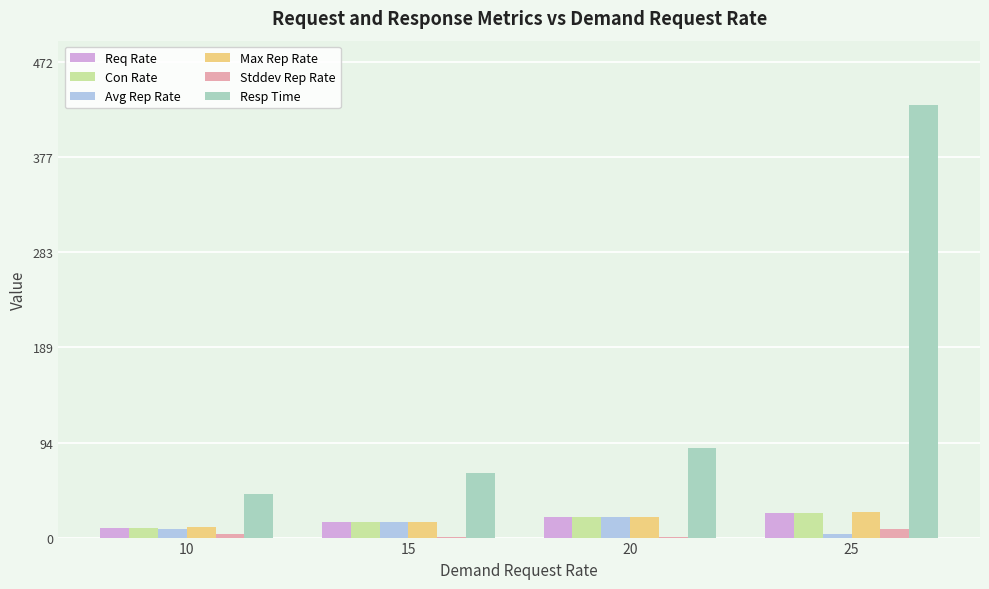

The value of Max Rep Rate at 10 is 10.3. True or false?

True